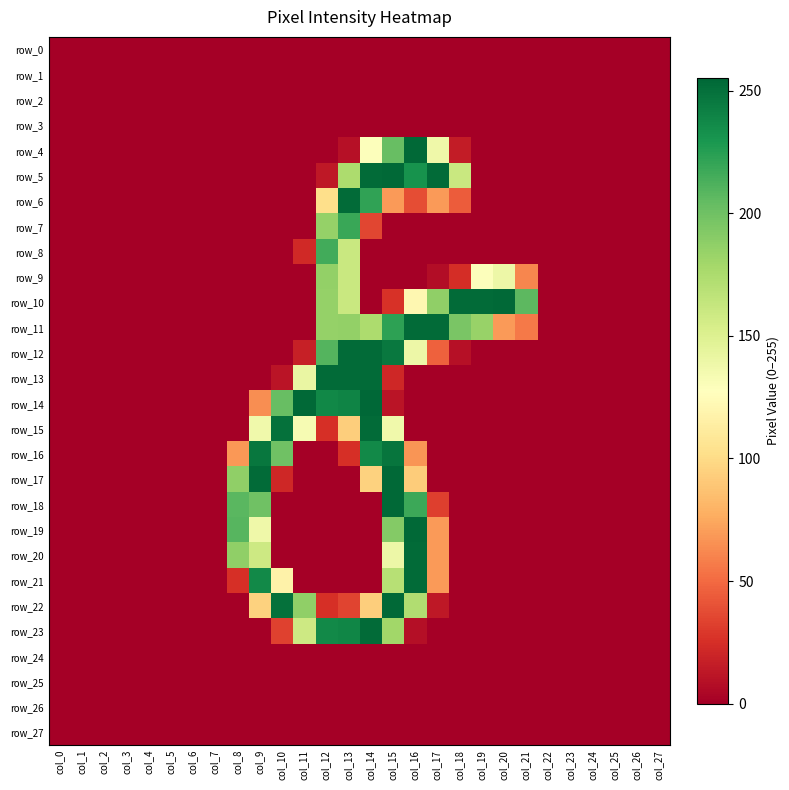

Reading left to right, transcribe all the data shown in this chart.

row_0: 0	0	0	0	0	0	0	0	0	0	0	0	0	0	0	0	0	0	0	0	0	0	0	0	0	0	0	0
row_1: 0	0	0	0	0	0	0	0	0	0	0	0	0	0	0	0	0	0	0	0	0	0	0	0	0	0	0	0
row_2: 0	0	0	0	0	0	0	0	0	0	0	0	0	0	0	0	0	0	0	0	0	0	0	0	0	0	0	0
row_3: 0	0	0	0	0	0	0	0	0	0	0	0	0	0	0	0	0	0	0	0	0	0	0	0	0	0	0	0
row_4: 0	0	0	0	0	0	0	0	0	0	0	0	0	9	129	203	254	138	15	0	0	0	0	0	0	0	0	0
row_5: 0	0	0	0	0	0	0	0	0	0	0	0	13	175	253	254	232	253	161	0	0	0	0	0	0	0	0	0
row_6: 0	0	0	0	0	0	0	0	0	0	0	0	102	253	222	69	38	69	44	0	0	0	0	0	0	0	0	0
row_7: 0	0	0	0	0	0	0	0	0	0	0	0	185	219	35	0	0	0	0	0	0	0	0	0	0	0	0	0
row_8: 0	0	0	0	0	0	0	0	0	0	0	22	216	161	0	0	0	0	0	0	0	0	0	0	0	0	0	0
row_9: 0	0	0	0	0	0	0	0	0	0	0	0	186	161	0	0	0	7	24	129	139	61	0	0	0	0	0	0
row_10: 0	0	0	0	0	0	0	0	0	0	0	0	185	161	0	26	121	187	253	253	254	207	0	0	0	0	0	0
row_11: 0	0	0	0	0	0	0	0	0	0	0	0	185	186	175	223	253	253	196	184	69	56	0	0	0	0	0	0
row_12: 0	0	0	0	0	0	0	0	0	0	0	17	210	253	253	246	139	46	9	0	0	0	0	0	0	0	0	0
row_13: 0	0	0	0	0	0	0	0	0	0	11	141	253	253	253	21	0	0	0	0	0	0	0	0	0	0	0	0
row_14: 0	0	0	0	0	0	0	0	0	64	203	254	238	240	255	11	0	0	0	0	0	0	0	0	0	0	0	0
row_15: 0	0	0	0	0	0	0	0	0	137	250	133	25	93	253	137	0	0	0	0	0	0	0	0	0	0	0	0
row_16: 0	0	0	0	0	0	0	0	68	247	200	0	0	25	237	248	67	0	0	0	0	0	0	0	0	0	0	0
row_17: 0	0	0	0	0	0	0	0	187	253	21	0	0	0	95	254	92	0	0	0	0	0	0	0	0	0	0	0
row_18: 0	0	0	0	0	0	0	0	208	200	0	0	0	0	0	254	218	32	0	0	0	0	0	0	0	0	0	0
row_19: 0	0	0	0	0	0	0	0	209	138	0	0	0	0	0	192	254	69	0	0	0	0	0	0	0	0	0	0
row_20: 0	0	0	0	0	0	0	0	187	159	0	0	0	0	0	139	253	69	0	0	0	0	0	0	0	0	0	0
row_21: 0	0	0	0	0	0	0	0	25	237	117	0	0	0	0	170	253	69	0	0	0	0	0	0	0	0	0	0
row_22: 0	0	0	0	0	0	0	0	0	95	250	187	25	34	93	254	173	13	0	0	0	0	0	0	0	0	0	0
row_23: 0	0	0	0	0	0	0	0	0	0	33	159	237	239	253	180	8	0	0	0	0	0	0	0	0	0	0	0
row_24: 0	0	0	0	0	0	0	0	0	0	0	0	0	0	0	0	0	0	0	0	0	0	0	0	0	0	0	0
row_25: 0	0	0	0	0	0	0	0	0	0	0	0	0	0	0	0	0	0	0	0	0	0	0	0	0	0	0	0
row_26: 0	0	0	0	0	0	0	0	0	0	0	0	0	0	0	0	0	0	0	0	0	0	0	0	0	0	0	0
row_27: 0	0	0	0	0	0	0	0	0	0	0	0	0	0	0	0	0	0	0	0	0	0	0	0	0	0	0	0